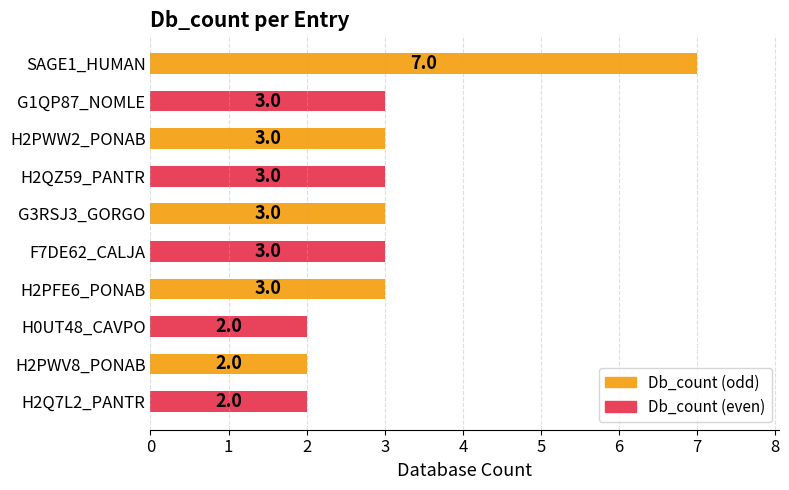

What is the maximum value shown in the chart?

7